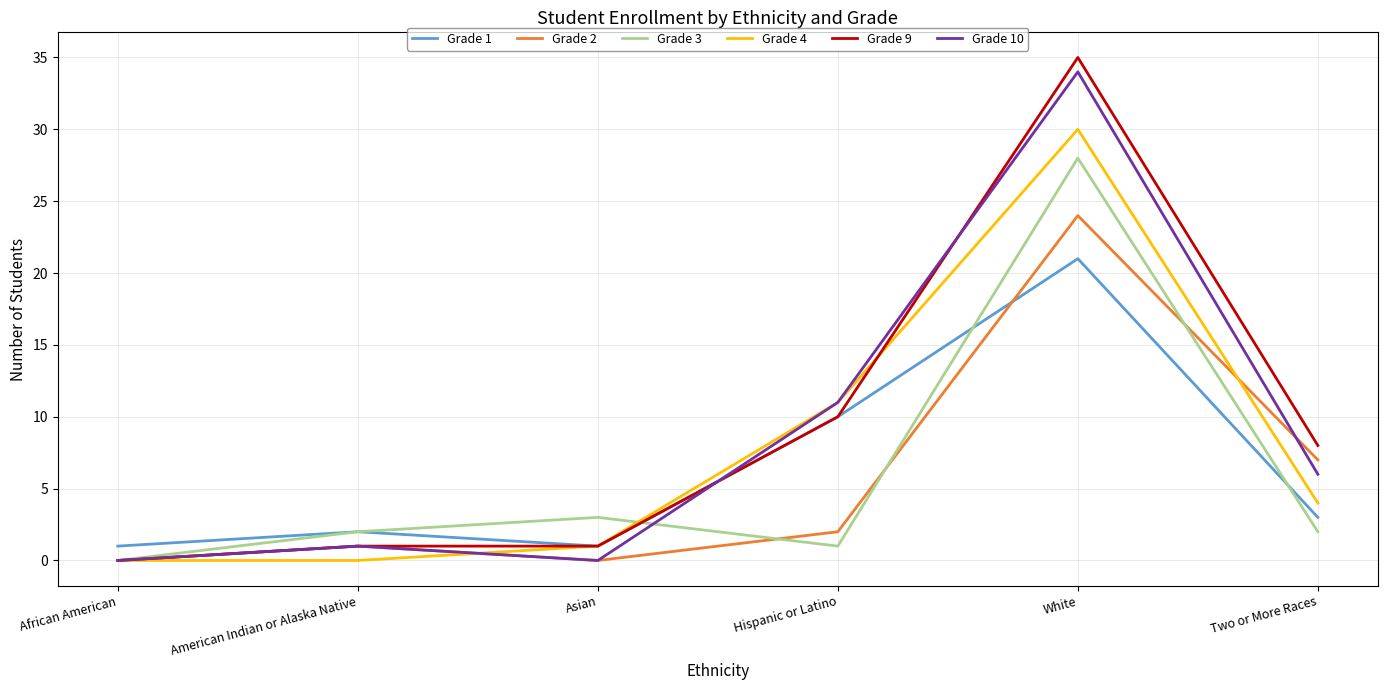

Is the value of Grade 10 at American Indian or Alaska Native greater than the value of Grade 2 at Hispanic or Latino?

No